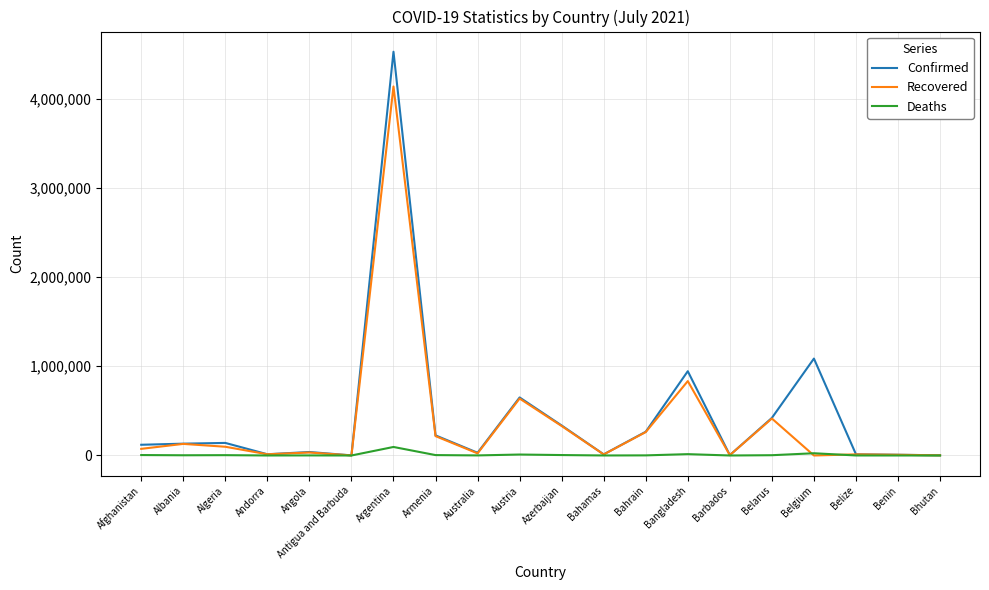

What value does the Recovered series have at Belarus?

414460